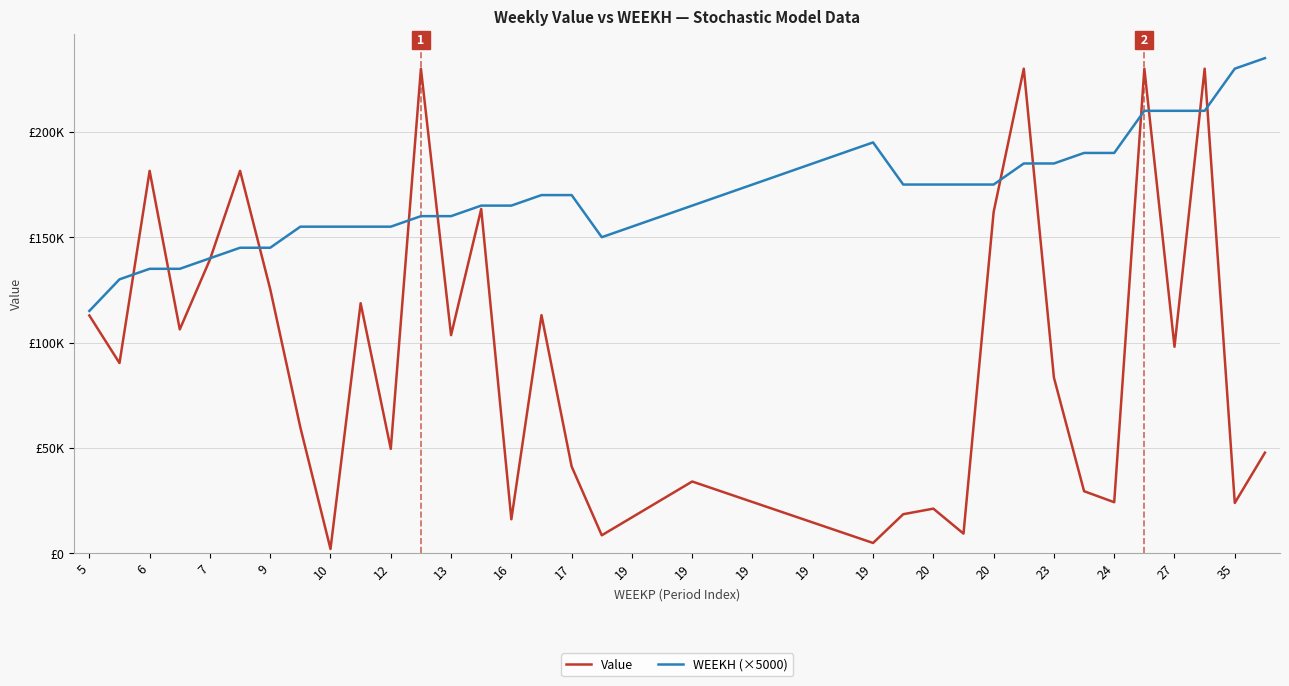

How many interior local valleys does the WEEKH (×5000) series have?

1